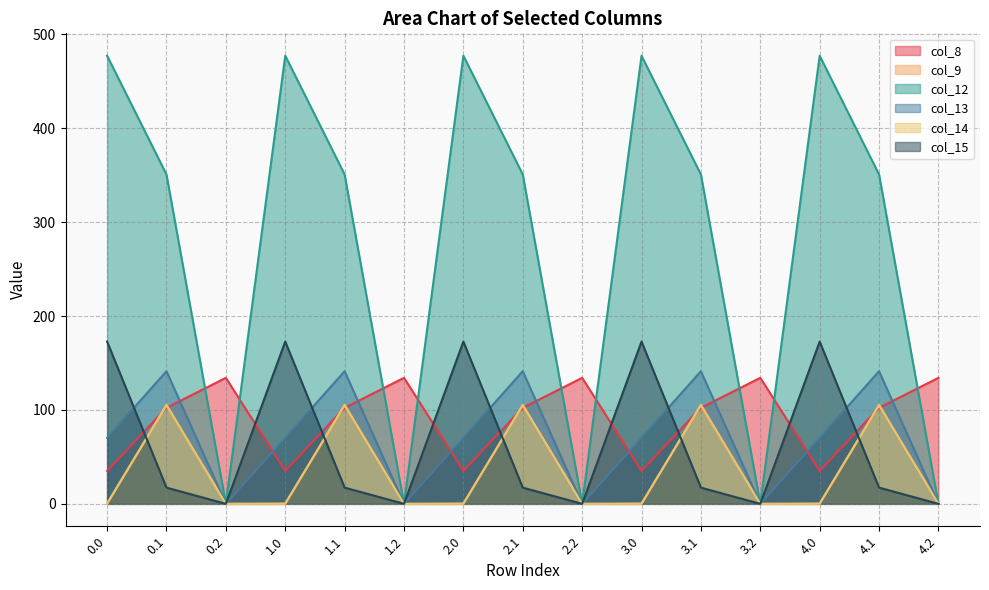

Rank the series at 4.1 from lowest to highest value.

col_15, col_8, col_9, col_14, col_13, col_12